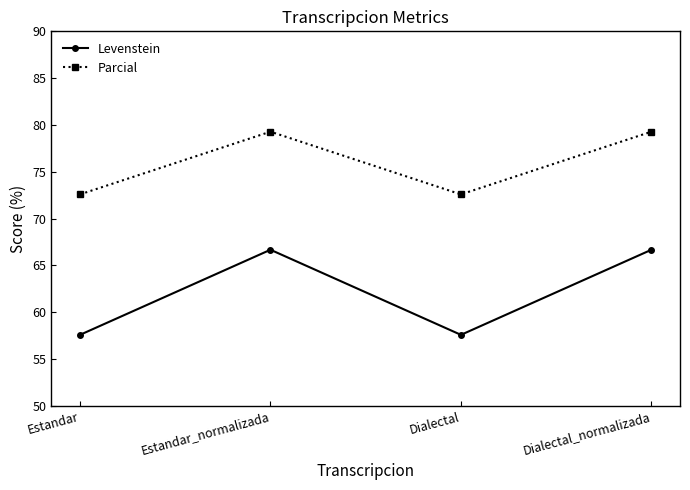

Rank the series by their average value, from lowest to highest.

Levenstein, Parcial